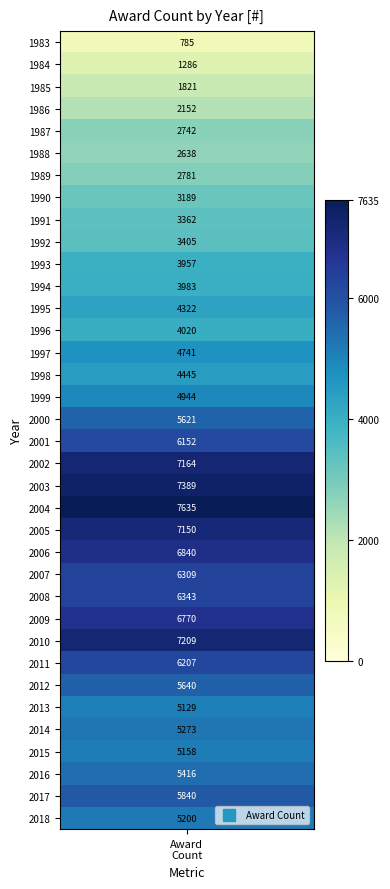

What is the change in value from 2002 to 2007?

-855